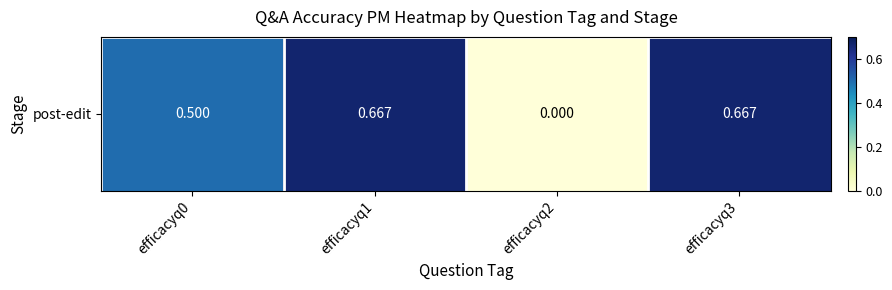

Rank the categories by value from lowest to highest.

efficacyq2, efficacyq0, efficacyq1, efficacyq3